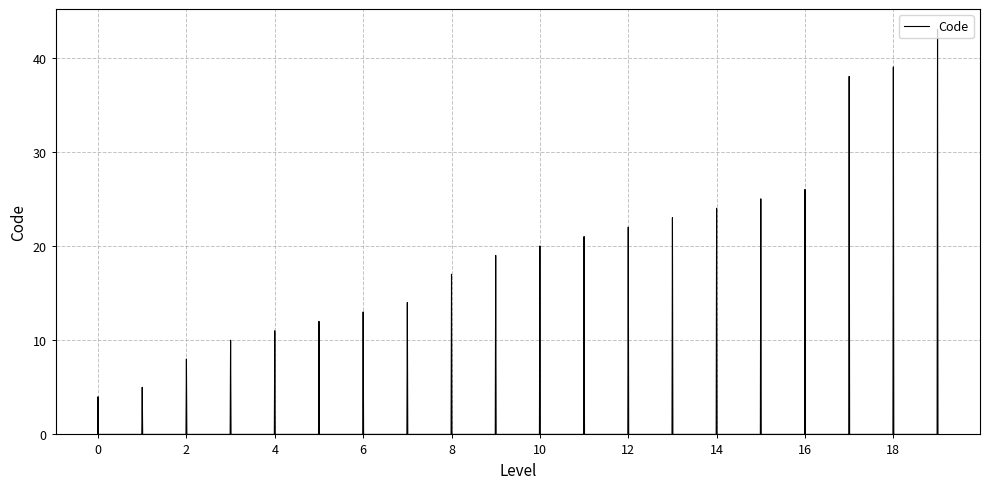

What is the maximum value shown in the chart?

43